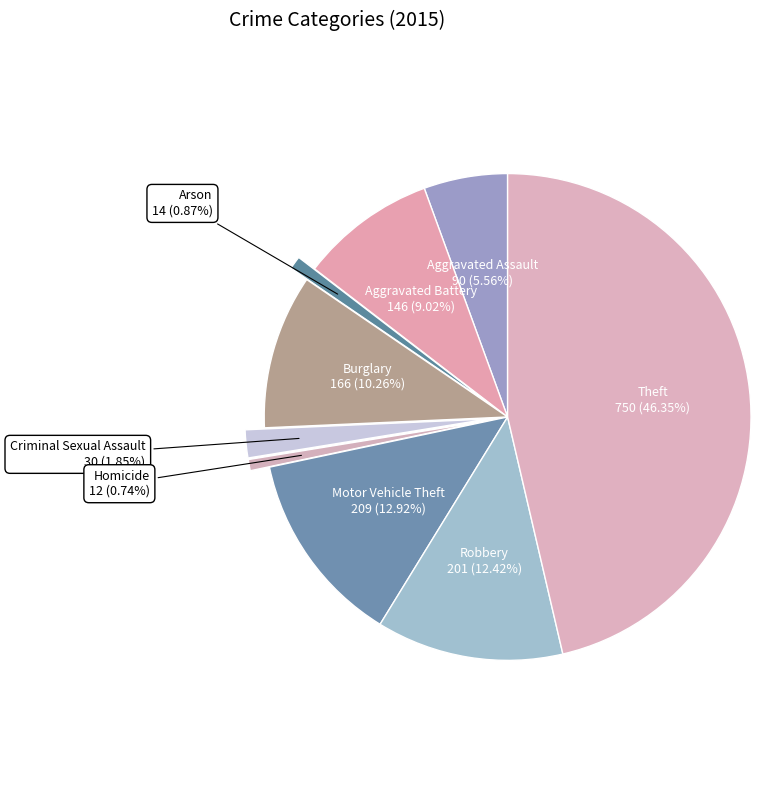

How many segments does this pie chart have?

9